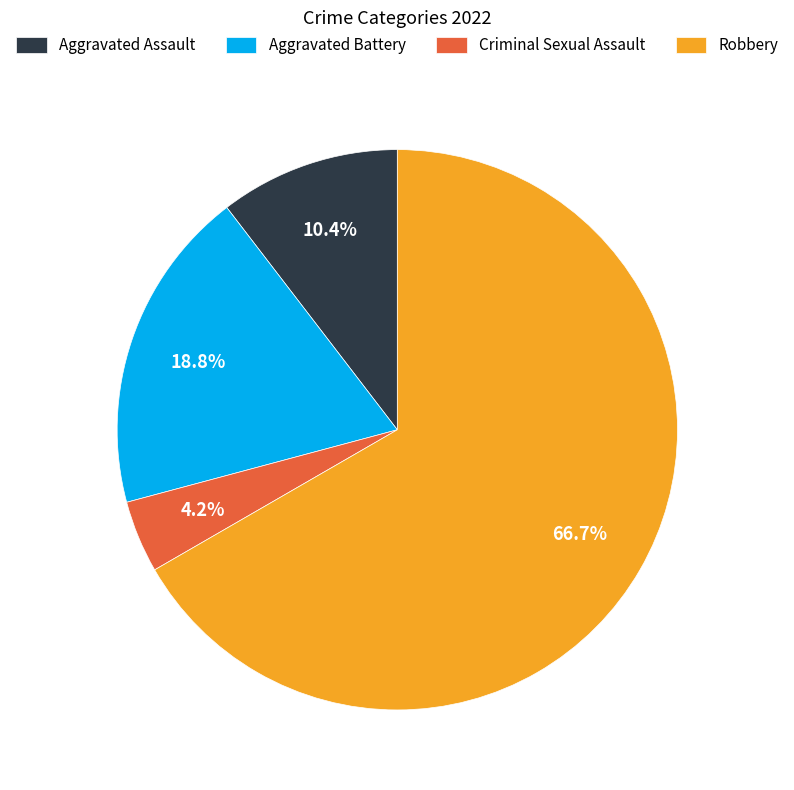

Combined, do Aggravated Battery and Aggravated Assault account for over 50%?

No